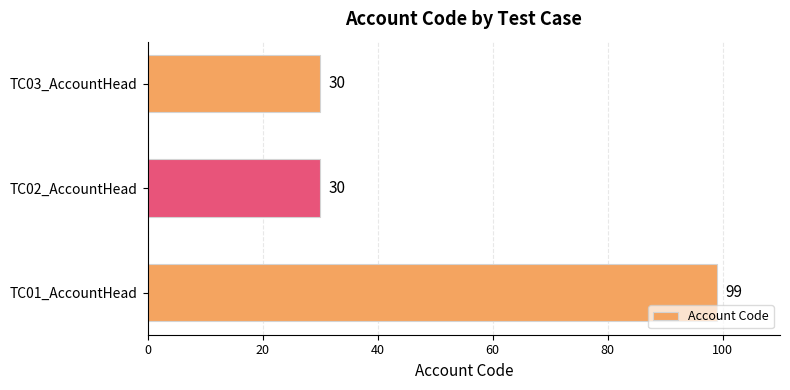

What is the difference between the maximum and minimum values?

69